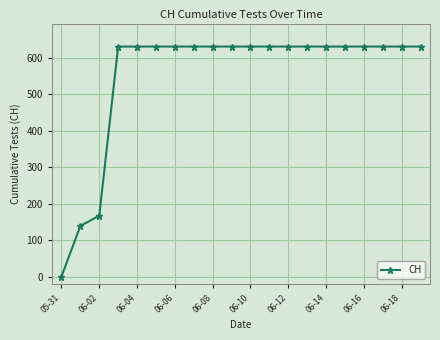

What is the greatest value displayed?

631